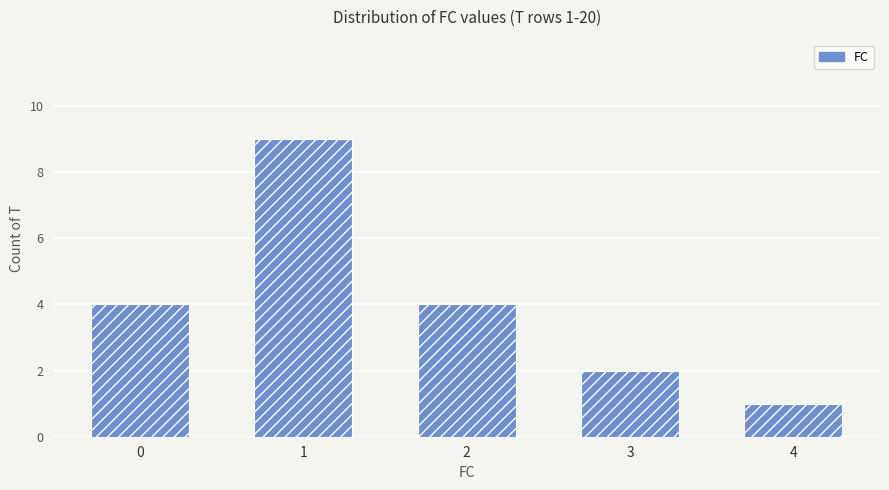

The chart shows a value of 9 at 1. True or false?

True